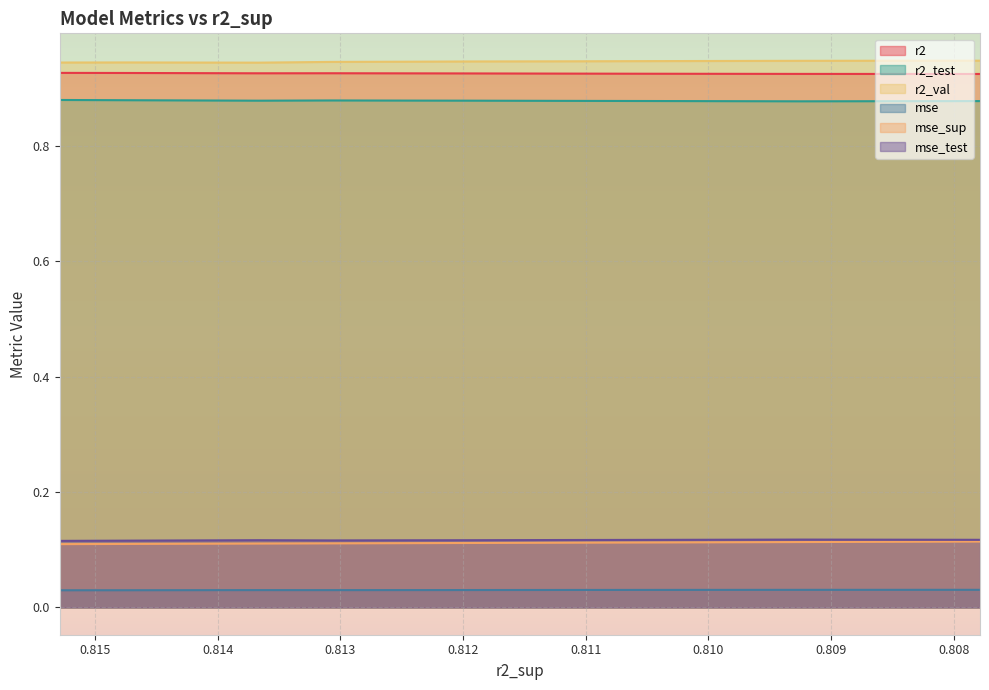

At which category does the chart reach its peak across all series?

0.8077869938780594